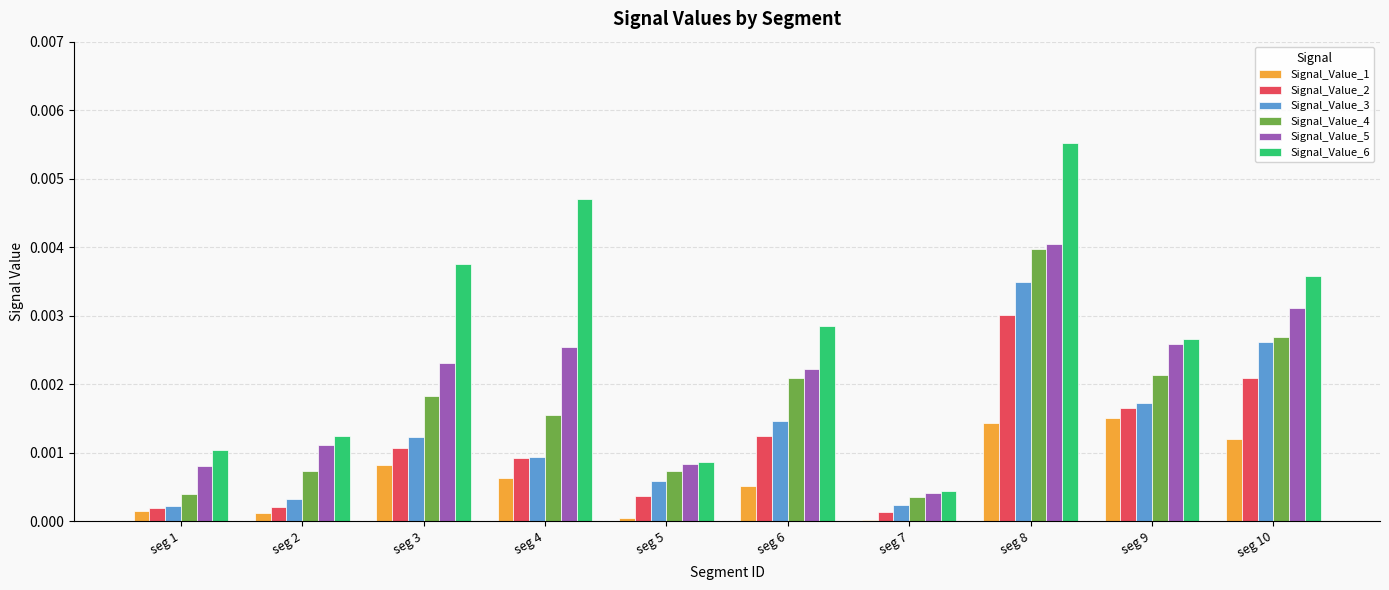

Which series has the largest total across all categories?

Signal_Value_6